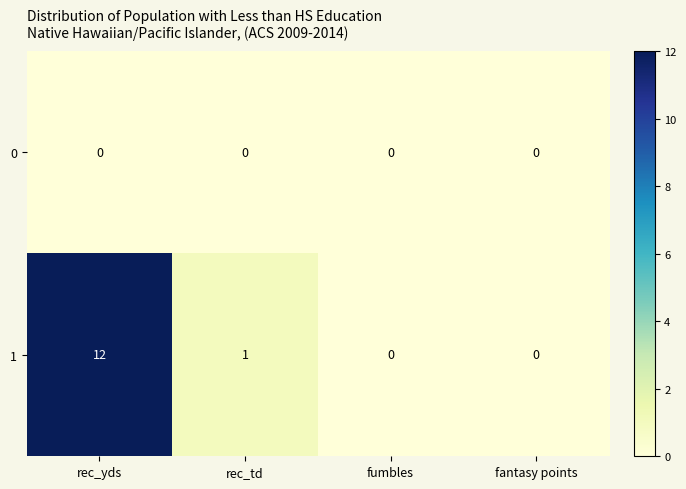

Which series changed the most between rec_yds and fantasy points?

1